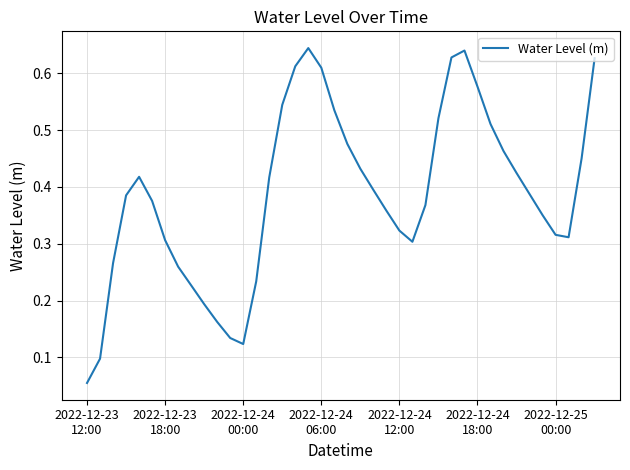

How many lines are shown in the chart?

1